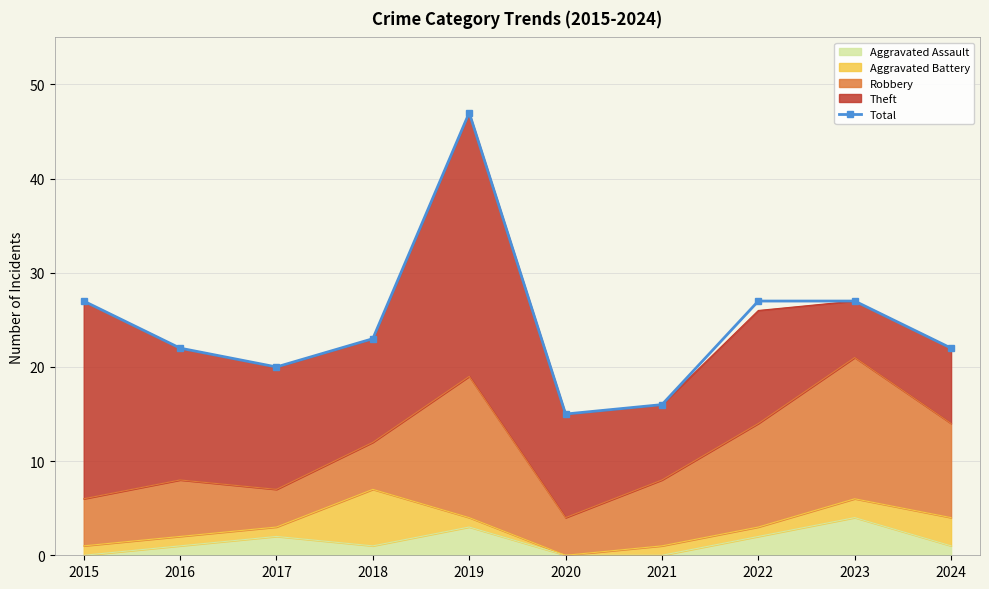

Between 2020 and 2015, which is larger?

2015